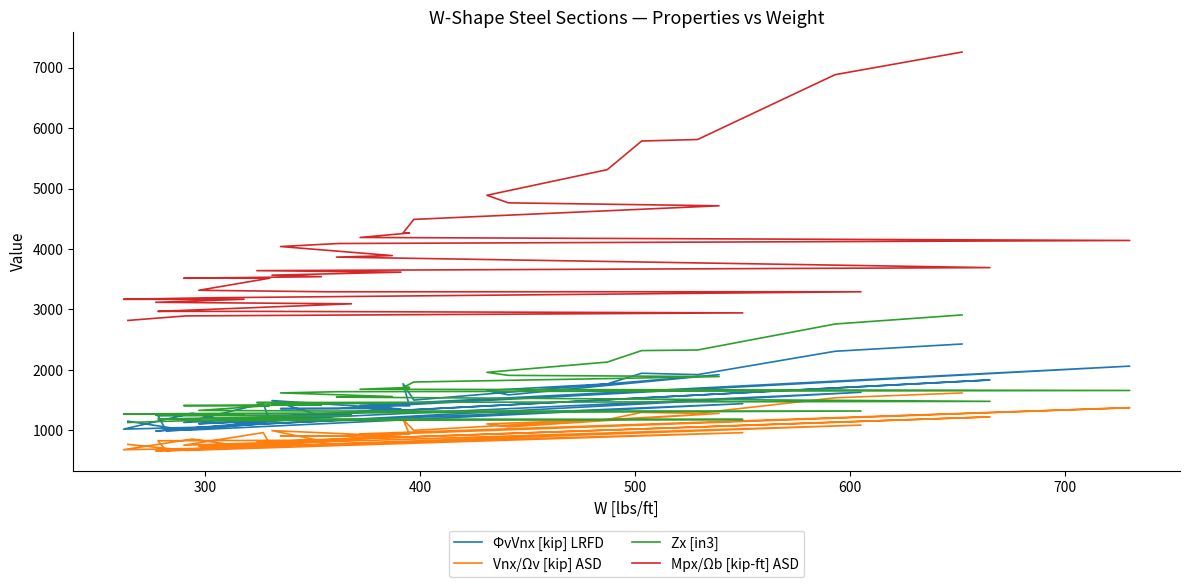

What is the difference between the maximum and minimum values in the ΦvVnx [kip] LRFD series?

1444